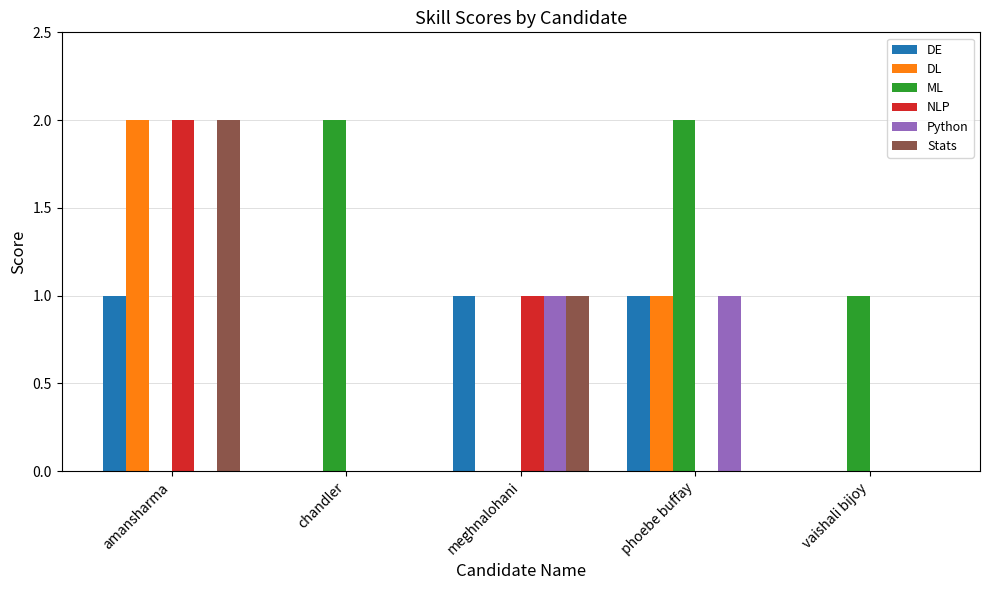

Does the chart contain stacked bars?

No